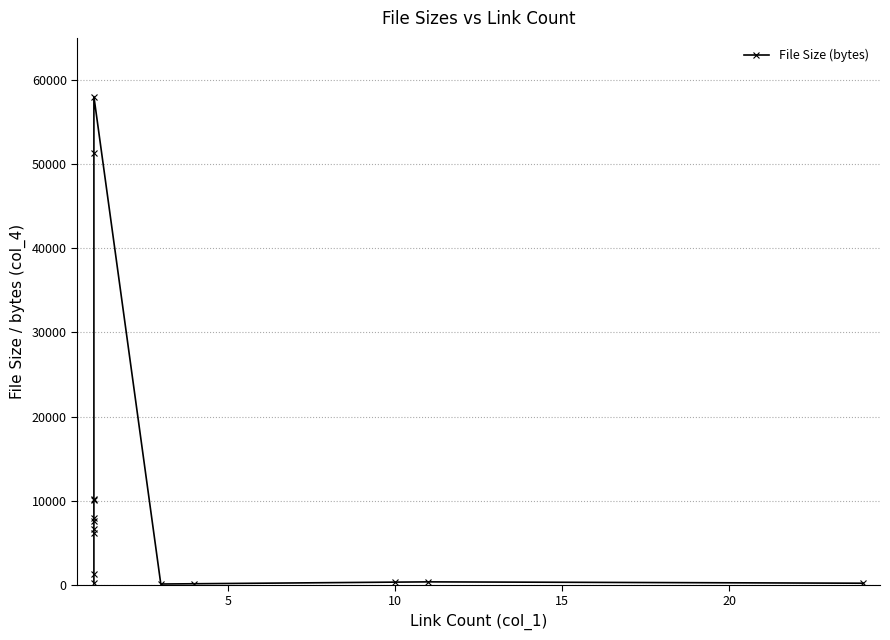

Count the number of categories in the chart.

15